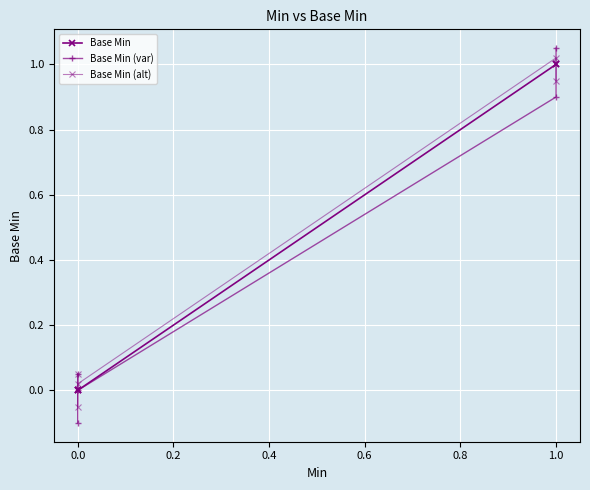

Reading left to right, extract all data points from this chart.

Base Min: 0.0	0.0	0.0	1.0	1.0
Base Min (var): -0.1	0.1	0.0	0.9	1.1
Base Min (alt): 0.1	-0.1	0.0	1.0	0.9